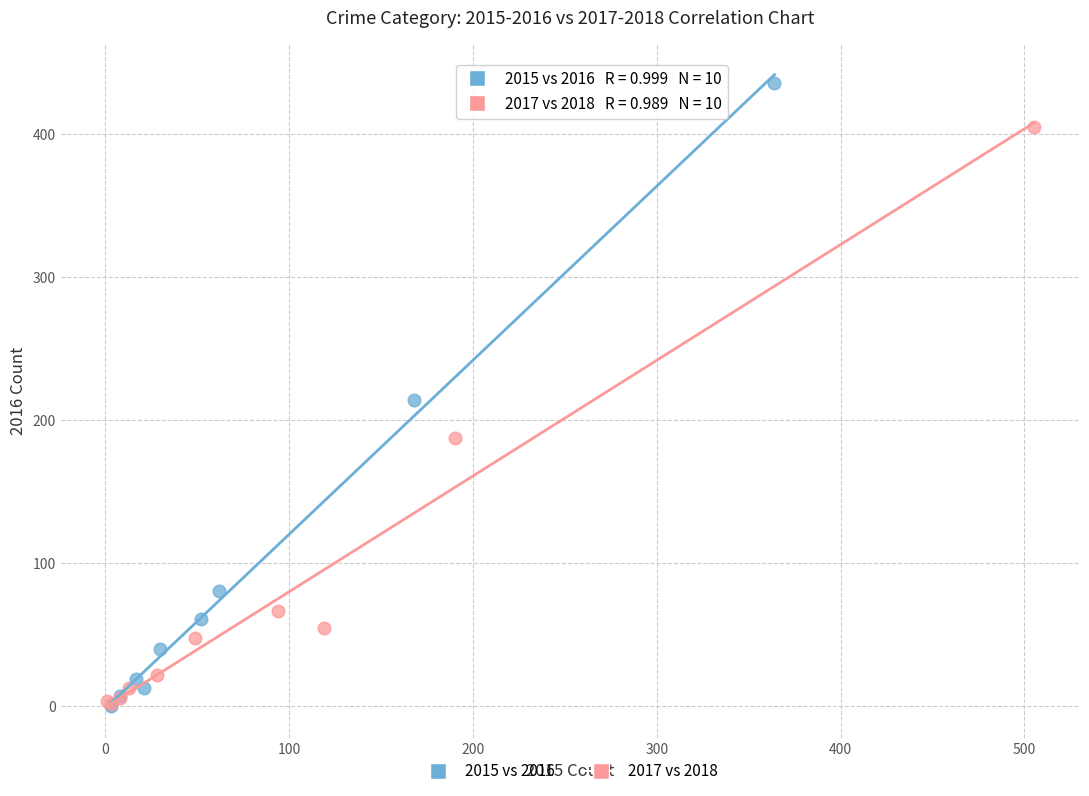

Which series has the widest spread of Y values?

2015 vs 2016